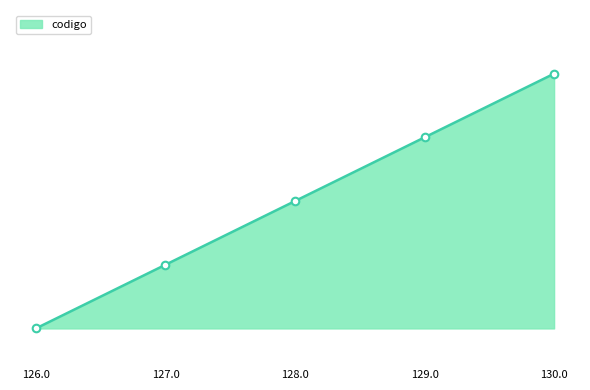

Approximately how many times larger is the value at 128.0 compared to 127.0?

1.0